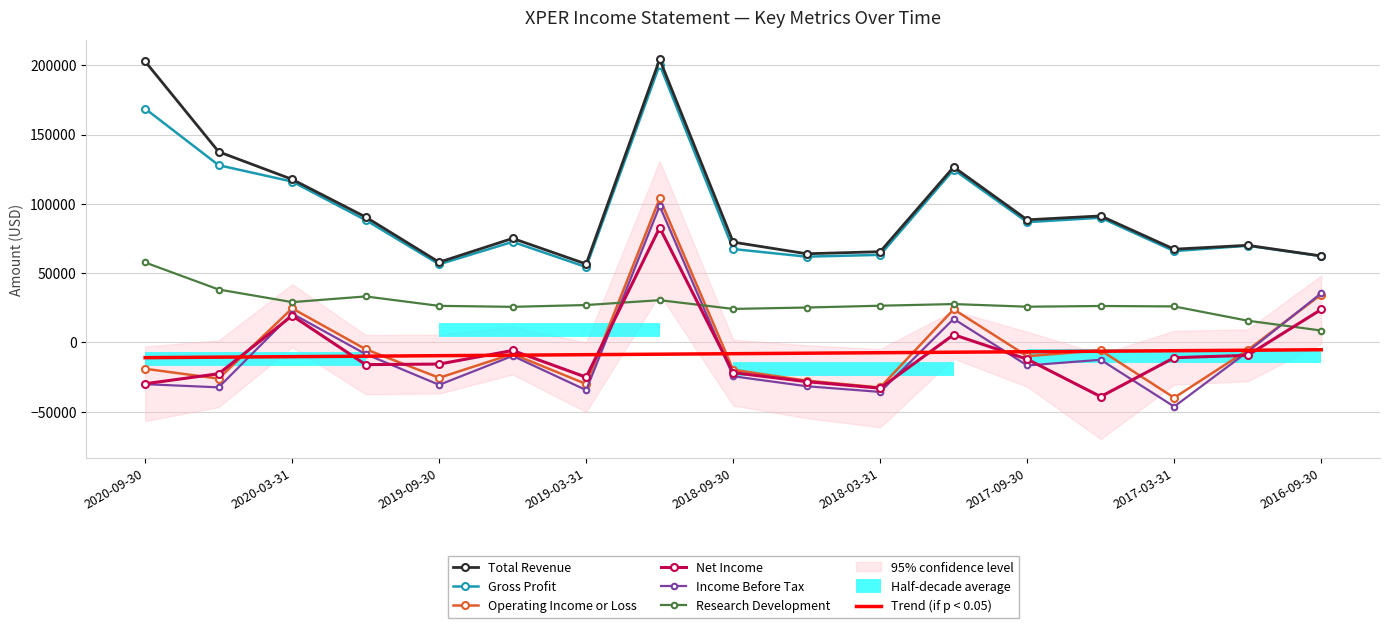

The value of Net Income at 2019-03-31 is -25100.0. True or false?

True